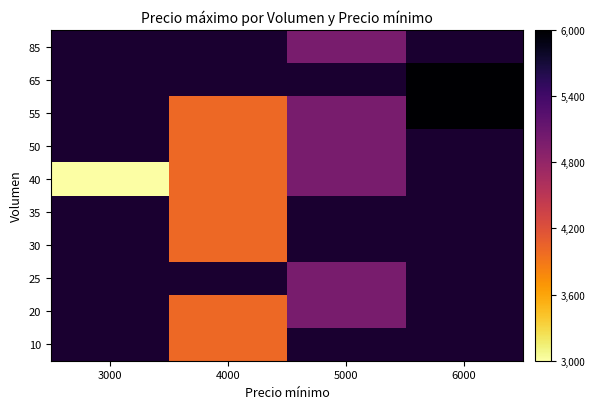

At which category does the chart reach its minimum across all series?

3000